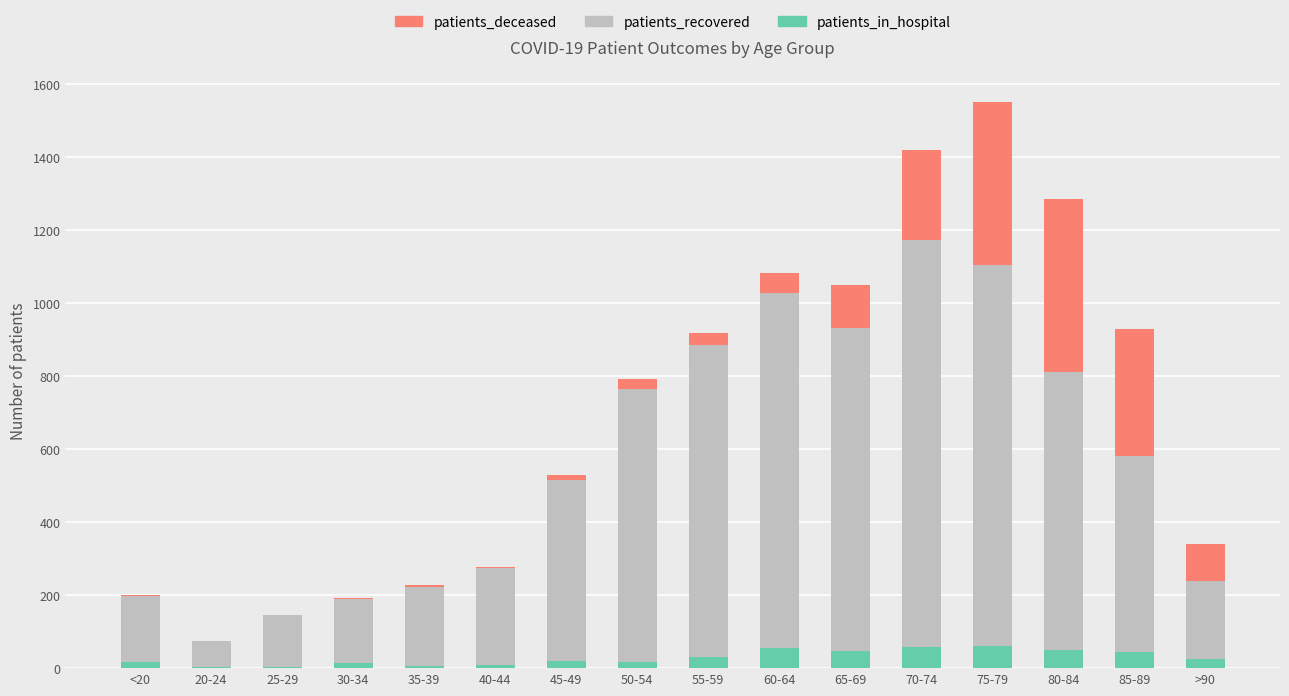

What is the sum of all patients_in_hospital values?

458